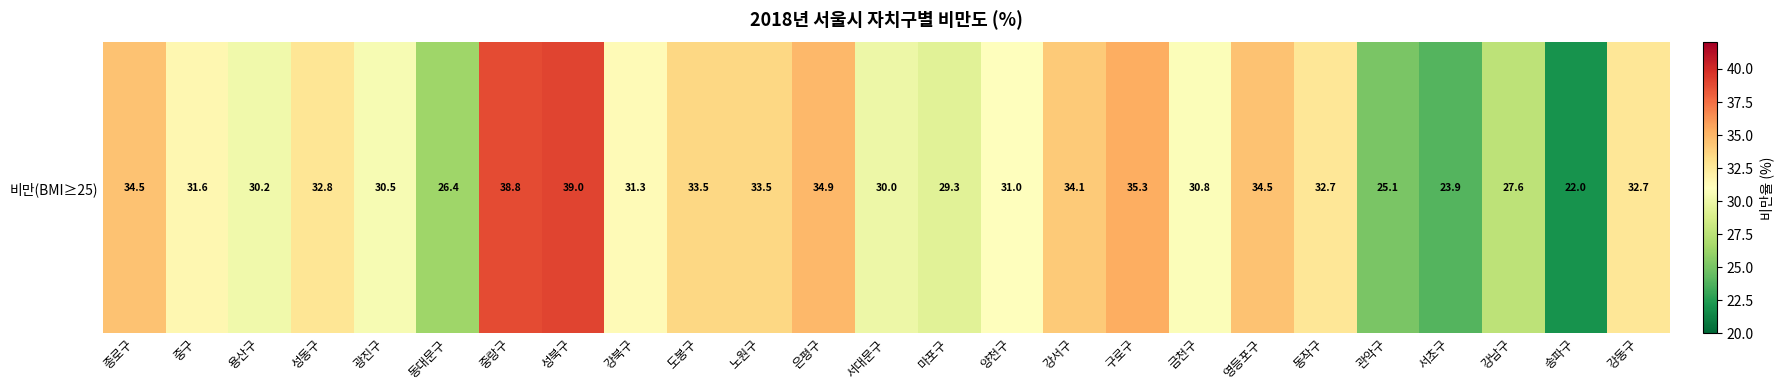

The value at 구로구 is 35.3. True or false?

True